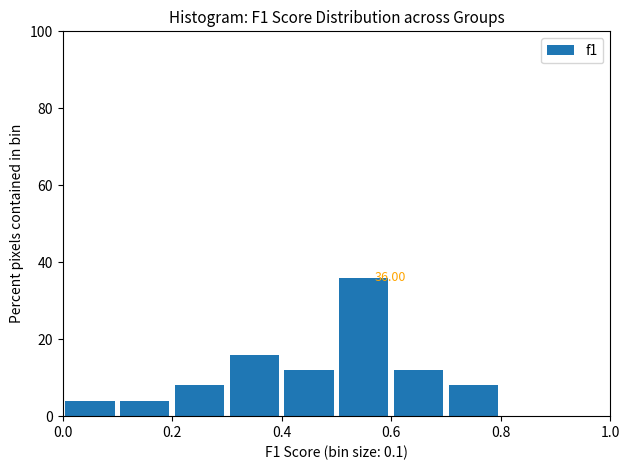

Which range on the x-axis has the tallest bar?

0.5 to 0.6